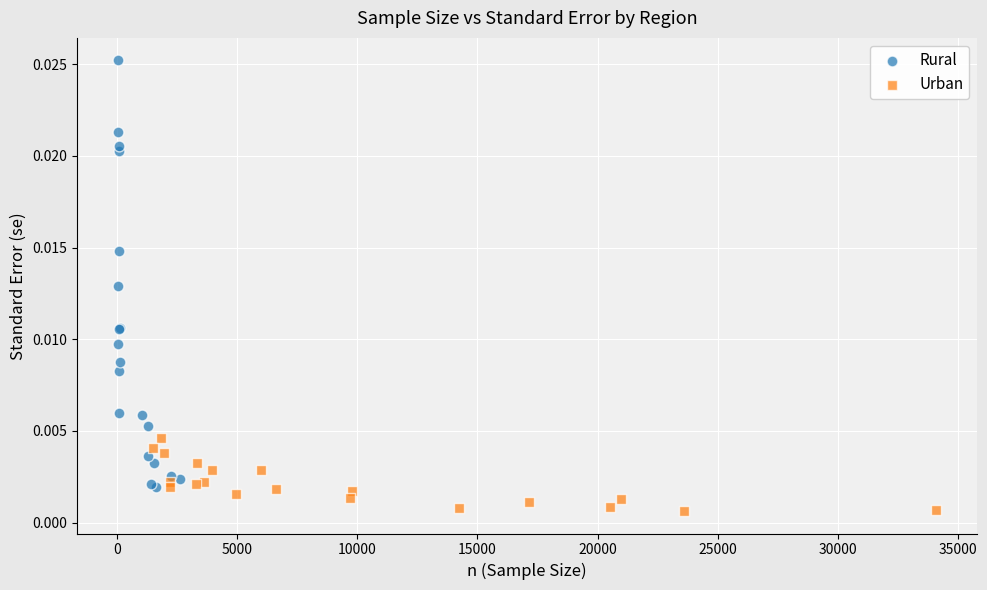

What are all the series names shown in the legend?

Rural, Urban